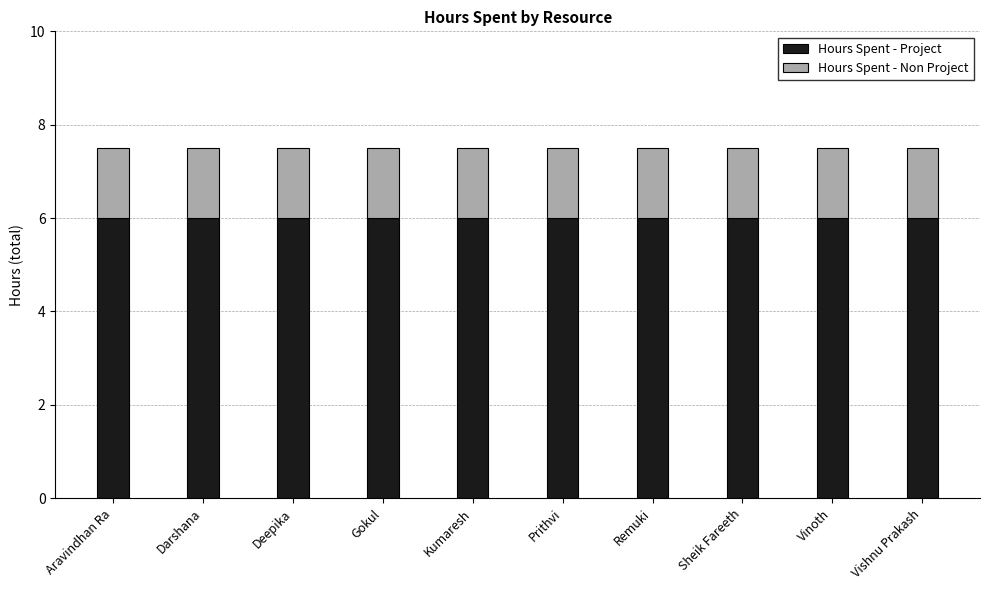

The Hours Spent - Project series shows 6.0 at Sheik Fareeth. True or false?

True